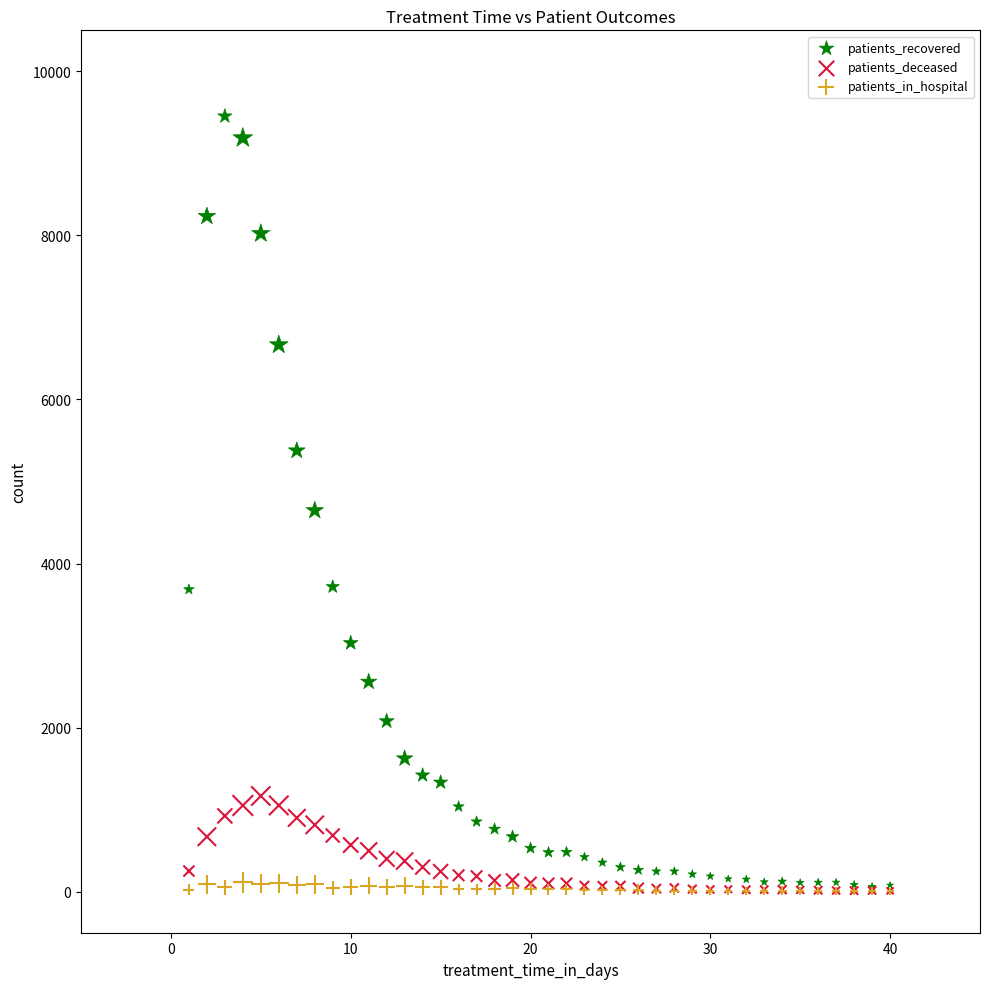

In the patients_recovered series, what Y value is closest to 4757?

4647